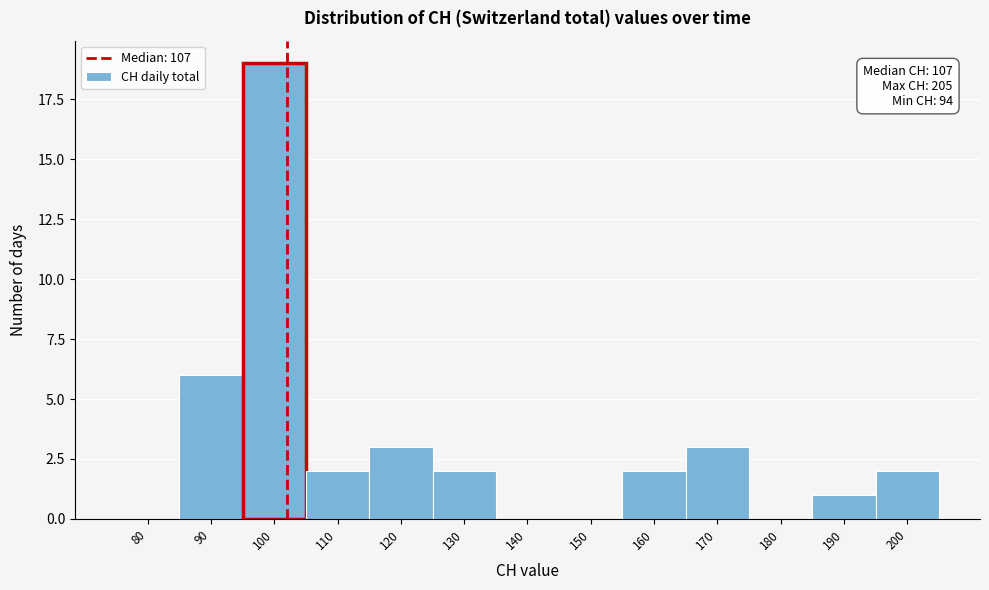

Reading left to right, list all the values displayed in this chart.

80=0	90=6	100=19	110=2	120=3	130=2	140=0	150=0	160=2	170=3	180=0	190=1	200=2